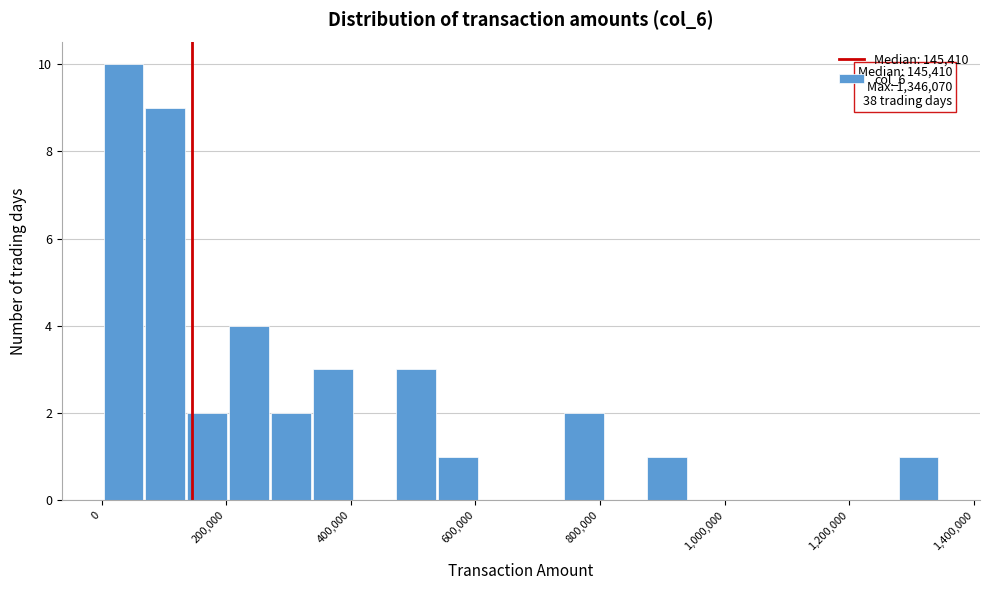

Around what value on the x-axis is the tallest bar? Give the approximate position of its centre, as read against the axis.

40000